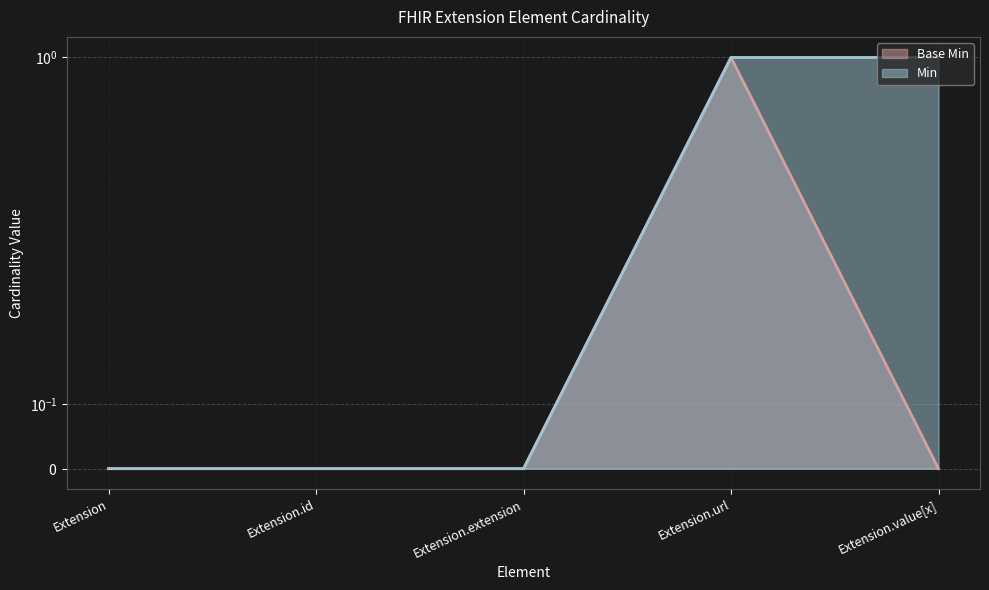

How many categories are shown in the chart?

5